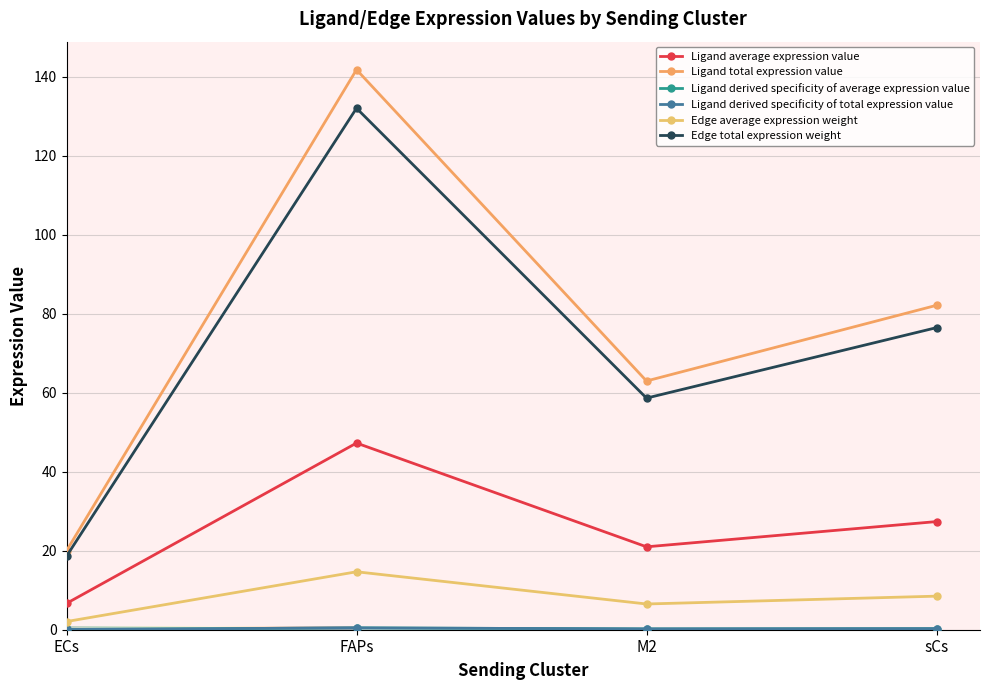

At how many categories does at least one series exceed 111?

1